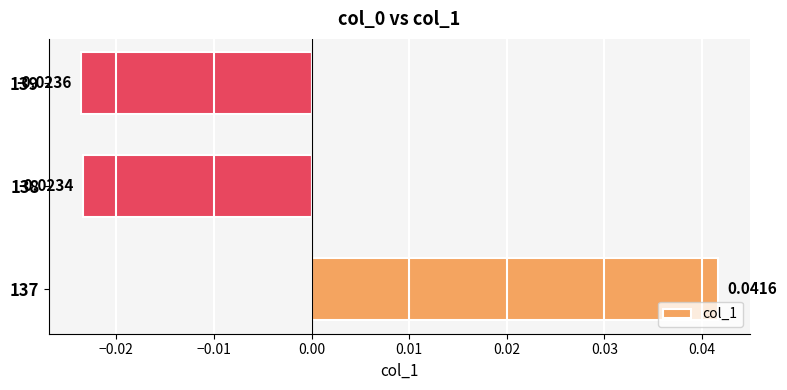

Between 137 and 139, which is larger?

137